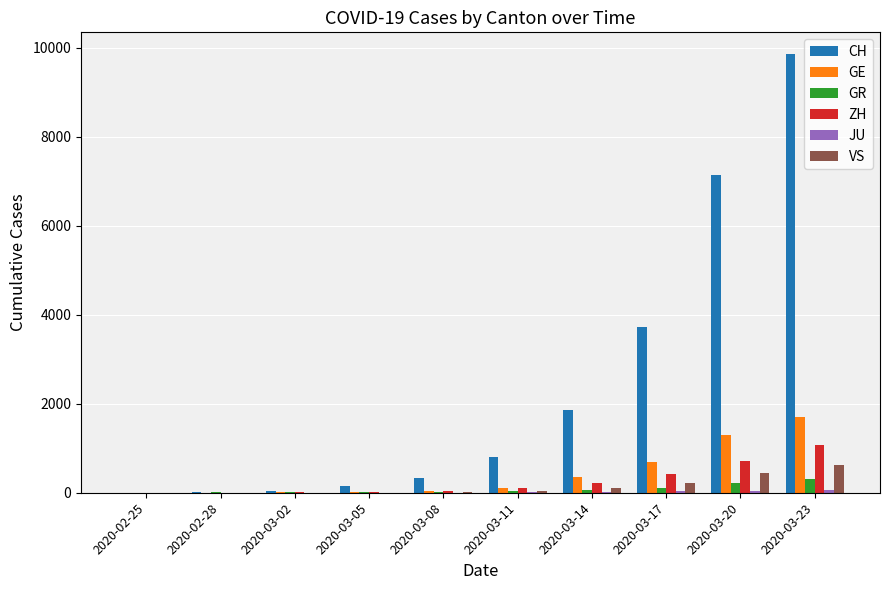

What is the sum of all VS values?

1438